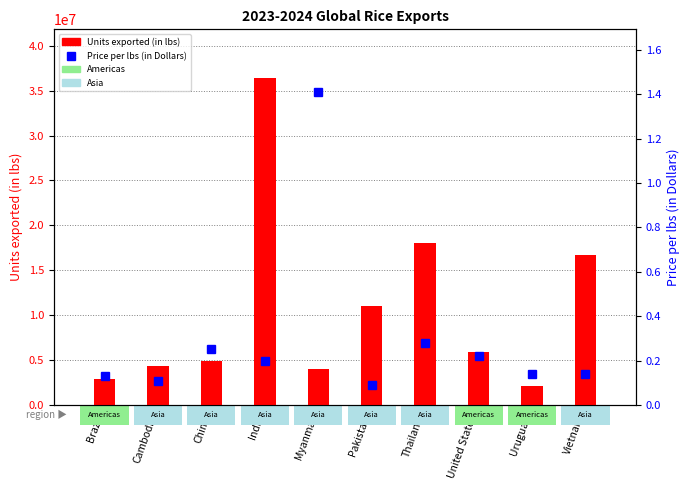

What is the total value across all series at Uruguay?

2094391.1